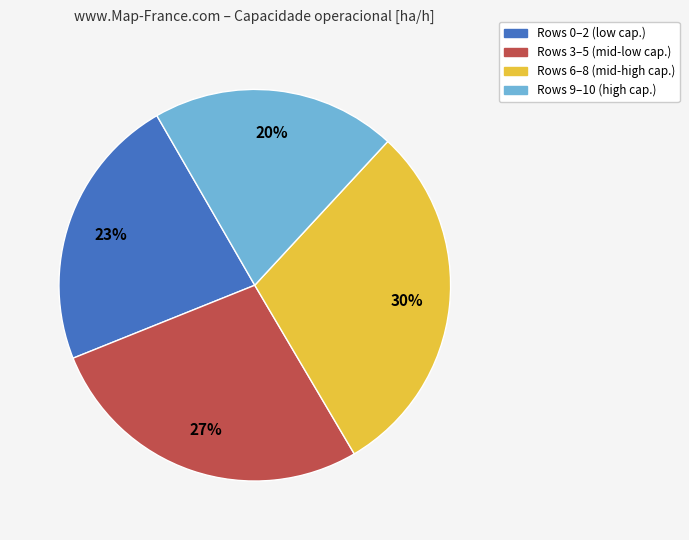

To the nearest percent, what is the average slice percentage?

25%